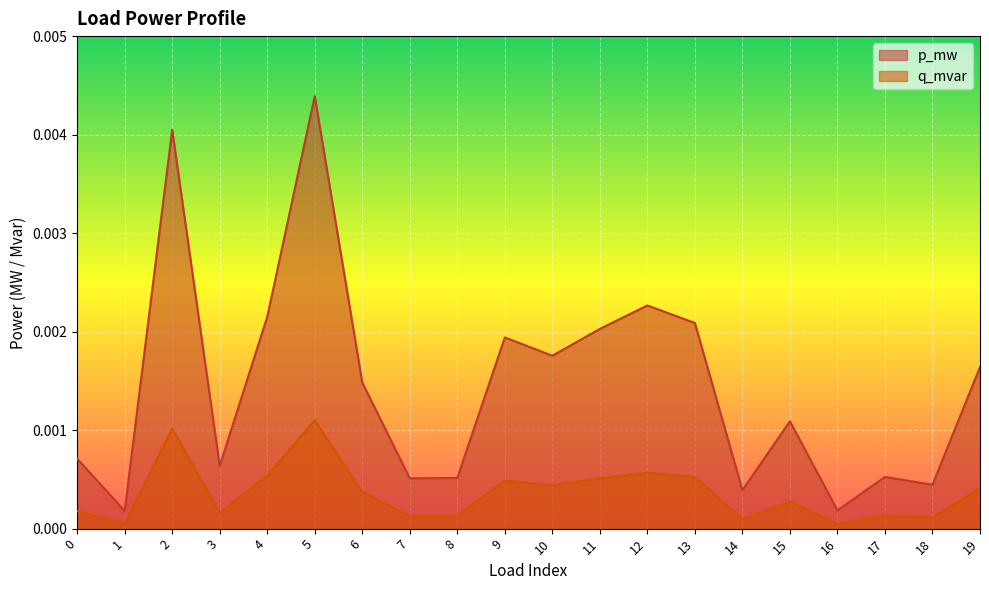

Between 2 and 19, which series saw the biggest shift?

p_mw